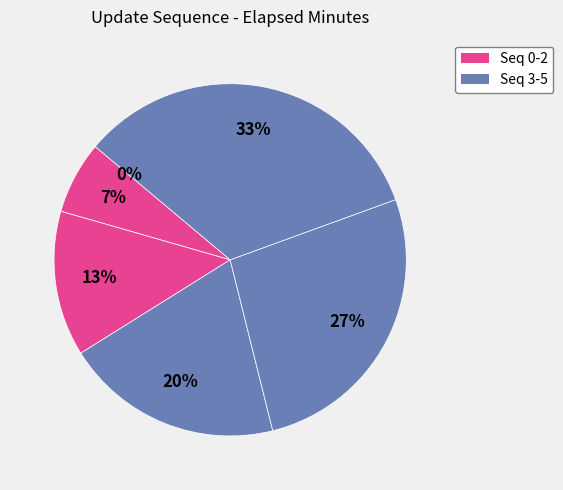

To the nearest percent, what is the combined percentage of 4 and 0?

27%